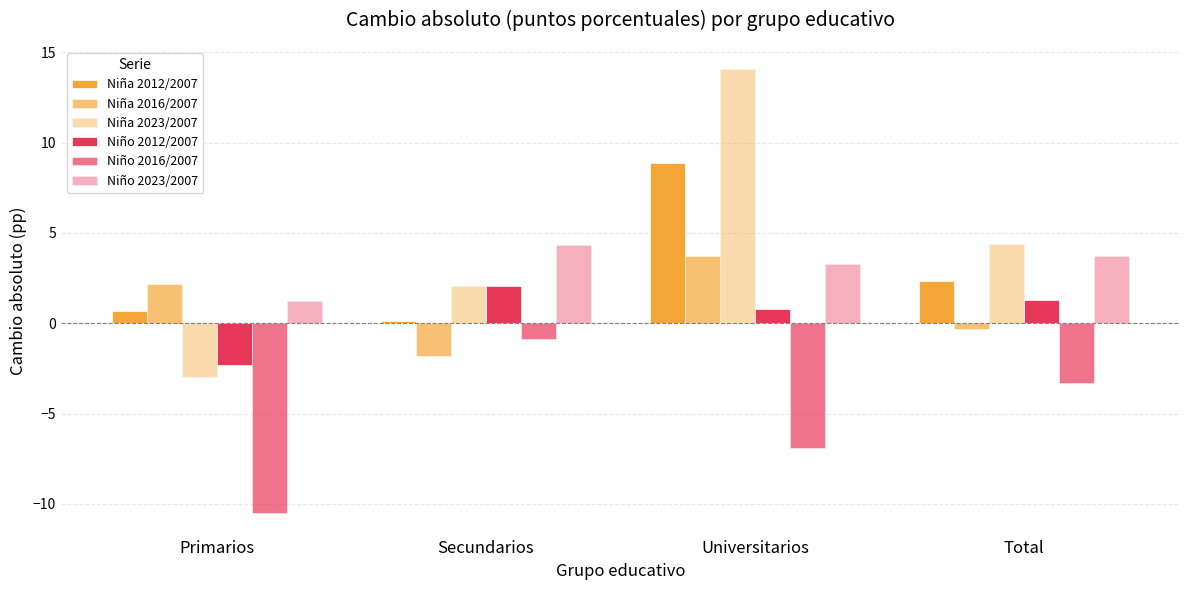

Between Secundarios and Universitarios, which series saw the biggest shift?

Niña 2023/2007